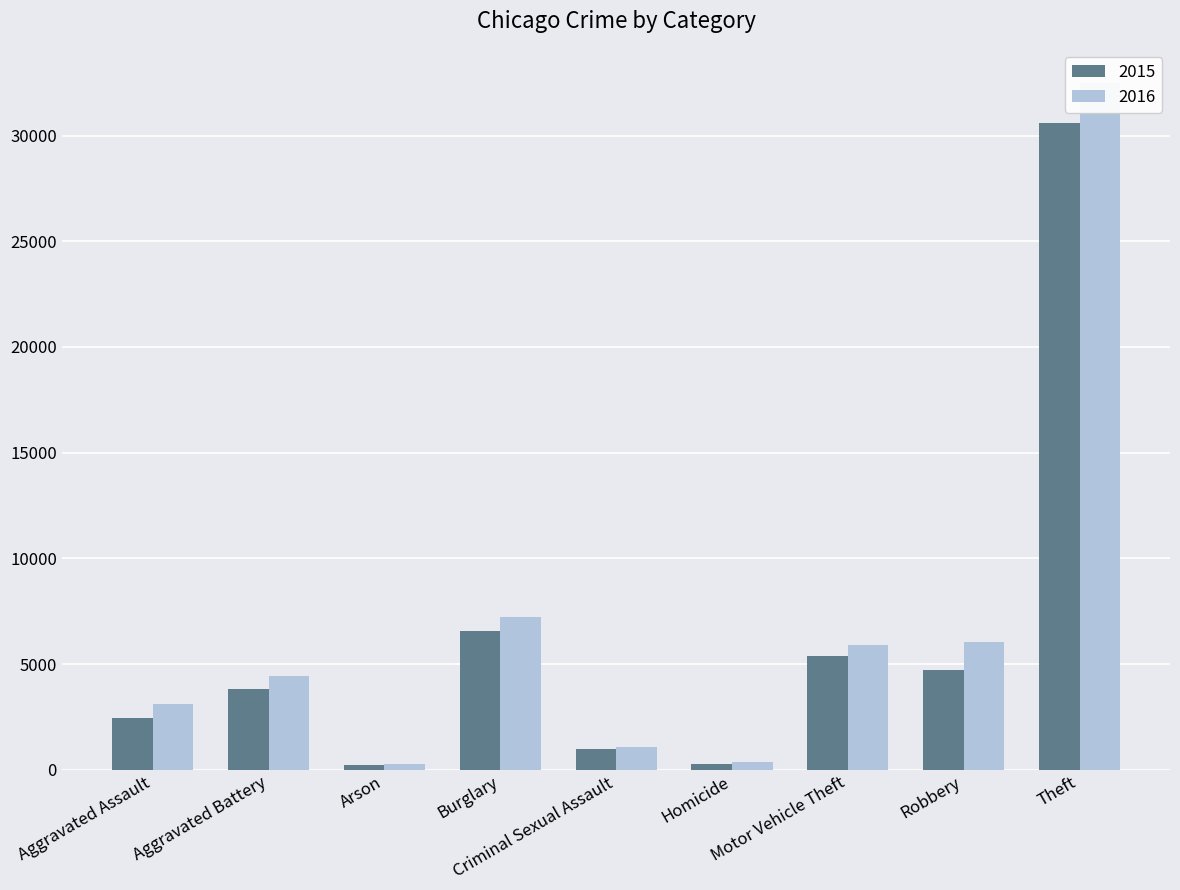

Where is 2015 nearest to the value 15413?

Burglary